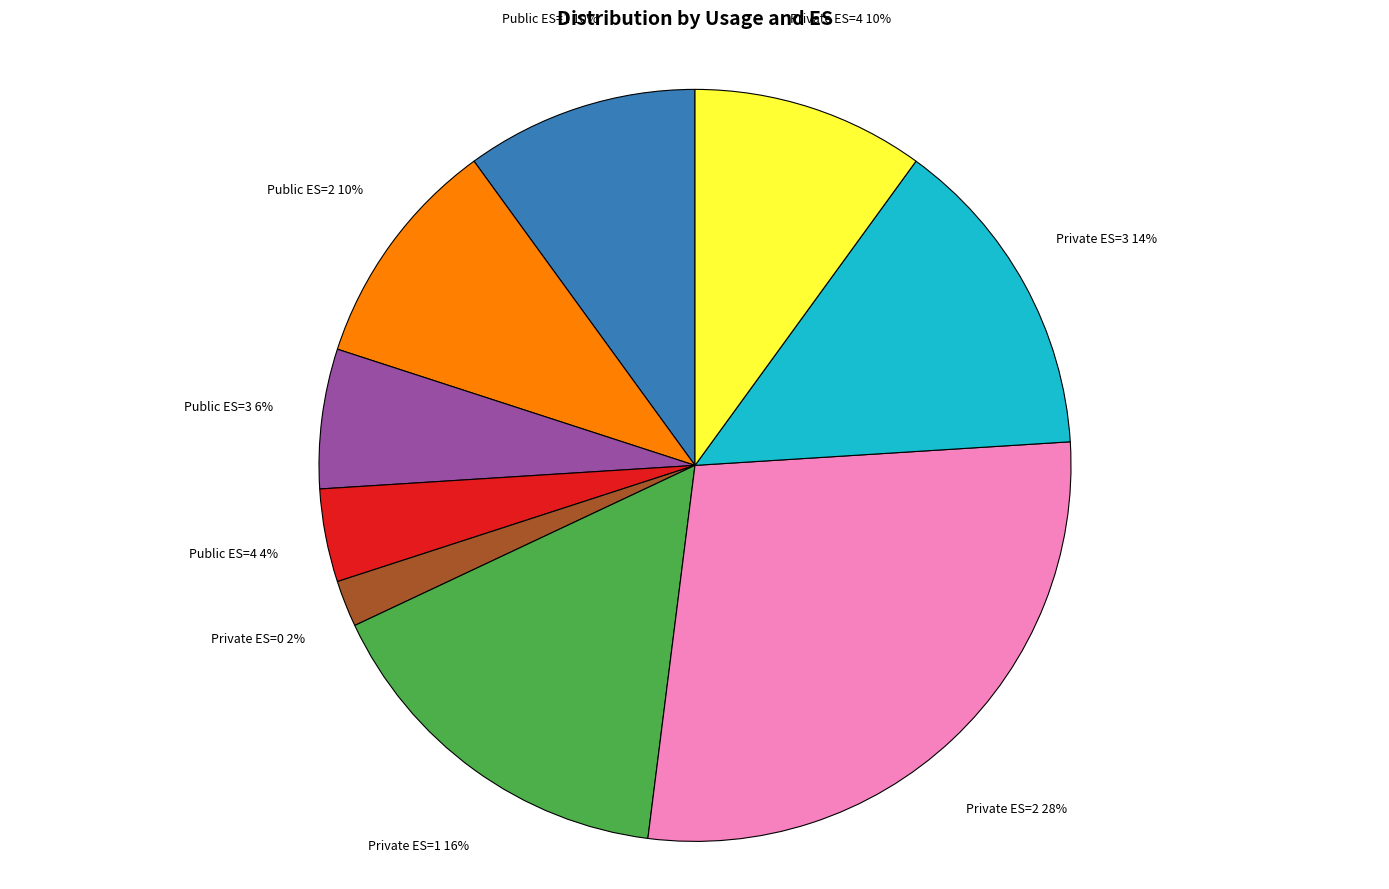

Count the number of slices in the pie.

9